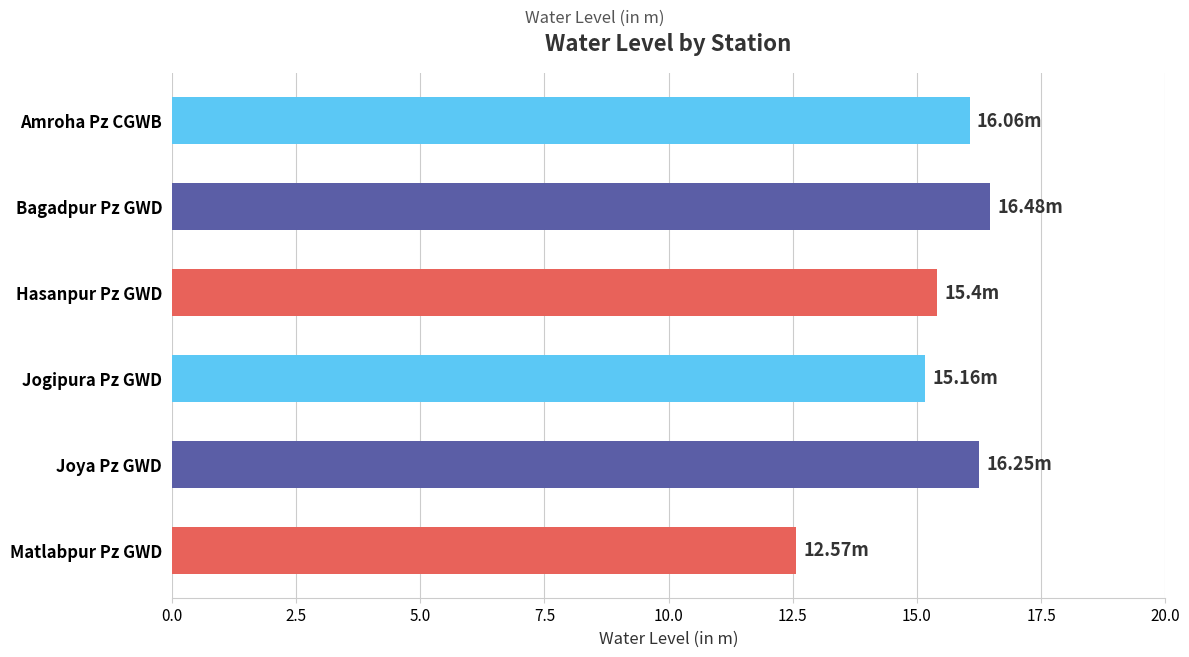

At which label is the value closest to 14?

Jogipura Pz GWD